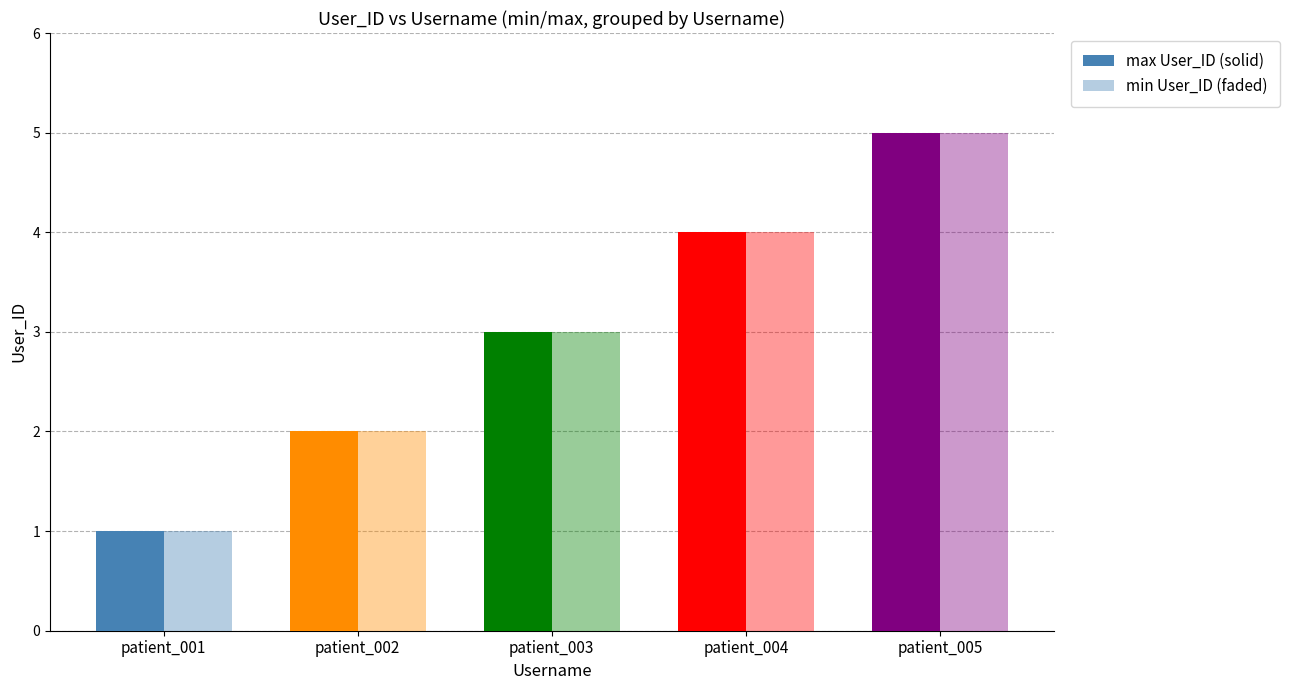

Is it true that min User_ID (faded) equals 5 at patient_003?

False